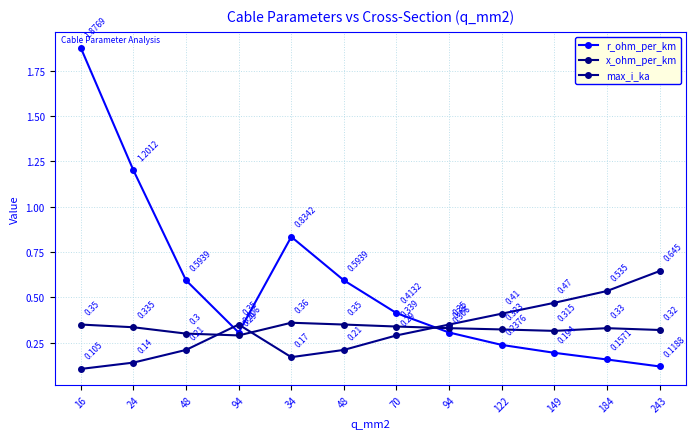

Reading right to left, what are all the values shown in this chart?

r_ohm_per_km: 243=0.1	184=0.2	149=0.2	122=0.2	94=0.3	70=0.4	48=0.6	34=0.8	94=0.3	48=0.6	24=1.2	16=1.9
x_ohm_per_km: 243=0.3	184=0.3	149=0.3	122=0.3	94=0.3	70=0.3	48=0.3	34=0.4	94=0.3	48=0.3	24=0.3	16=0.3
max_i_ka: 243=0.6	184=0.5	149=0.5	122=0.4	94=0.3	70=0.3	48=0.2	34=0.2	94=0.3	48=0.2	24=0.1	16=0.1